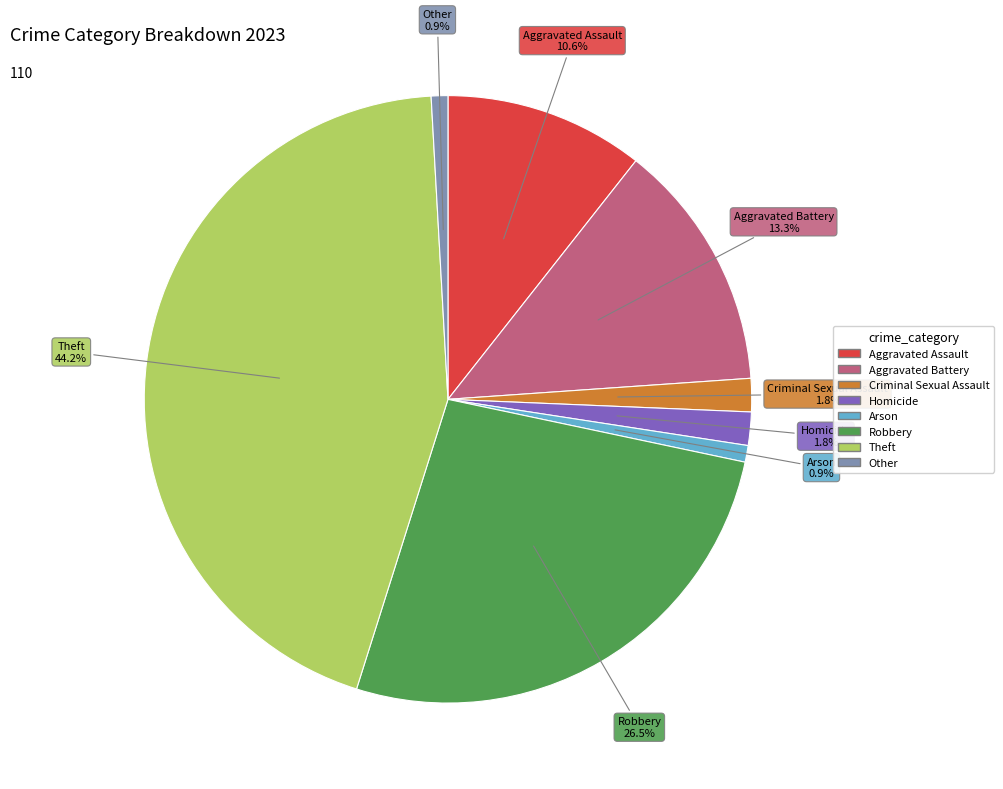

Count the number of slices in the pie.

8